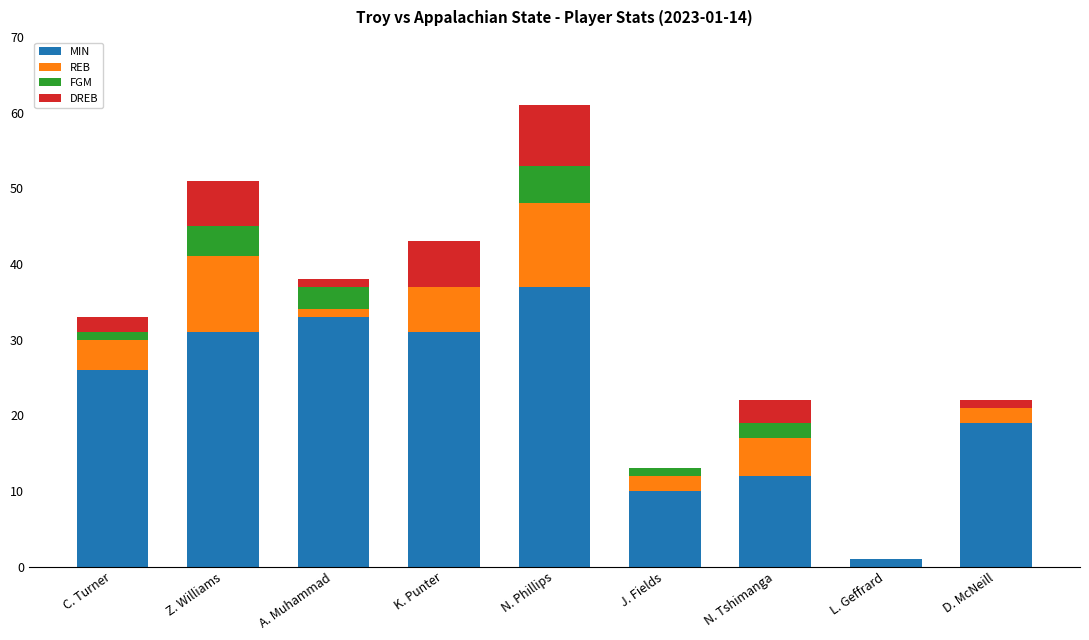

What is the maximum value for MIN?

37